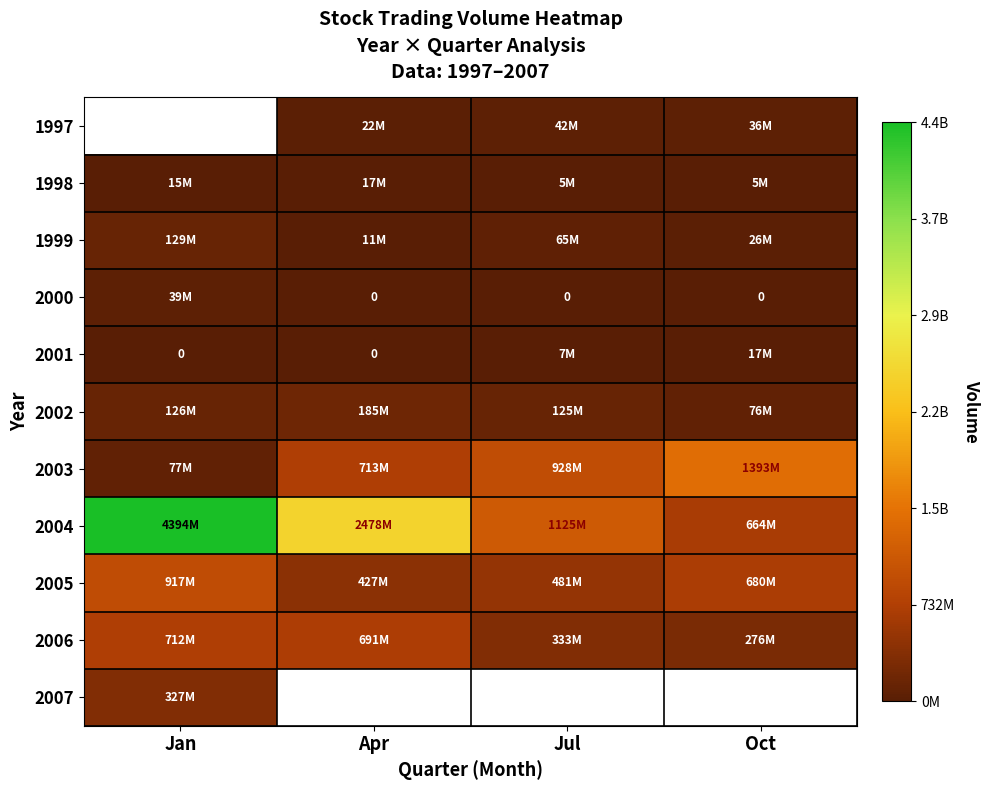

The 2003 series shows 377671104.1 at Oct. True or false?

False